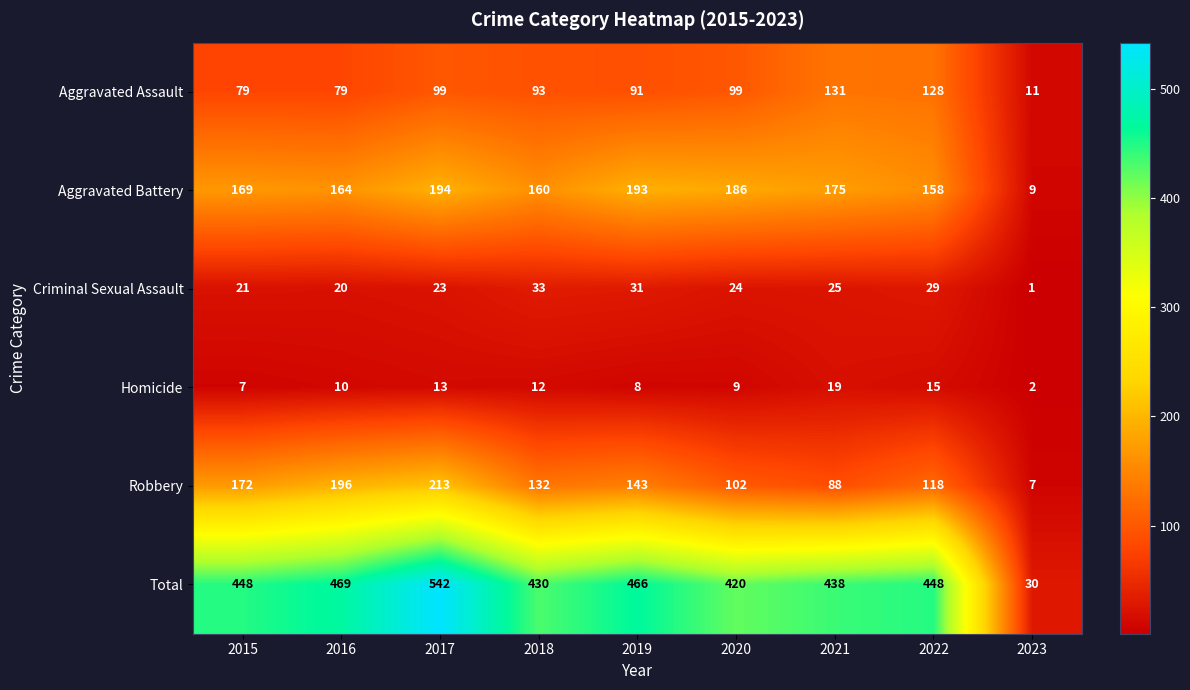

Read the Total value at 2019.

466